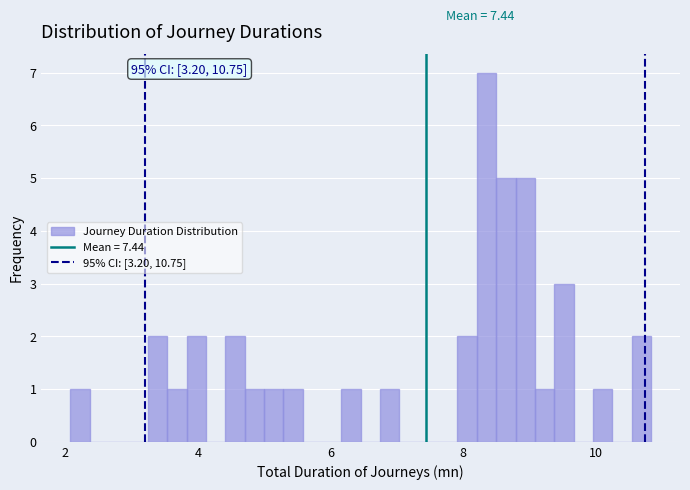

Around what value on the x-axis is the tallest bar? Give the approximate position of its centre, as read against the axis.

8.4